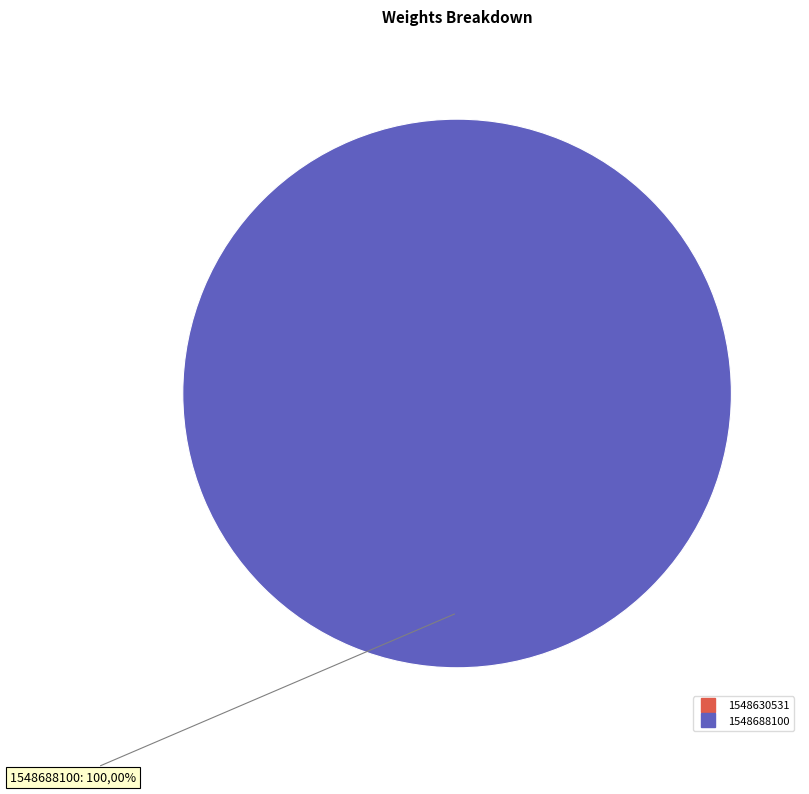

Is it true that 1548630531 is 1% of the pie?

False